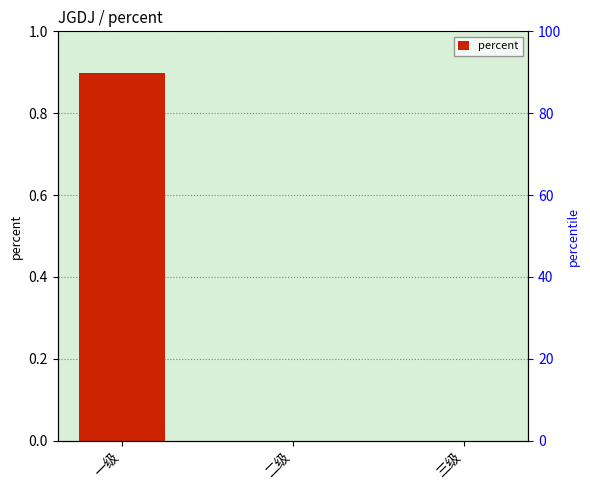

At which category does the chart reach its minimum across all series?

二级